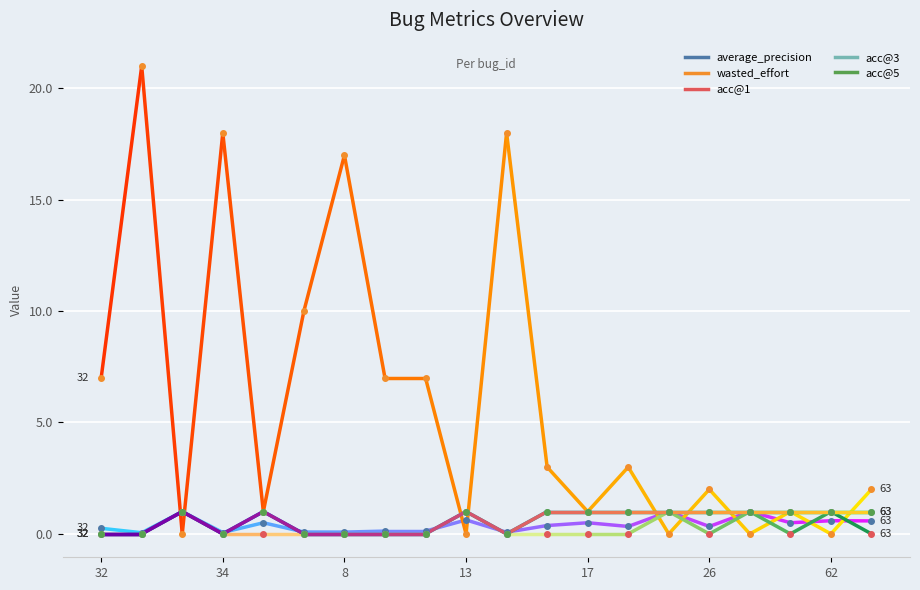

The wasted_effort series shows 0.8 at 26. True or false?

False